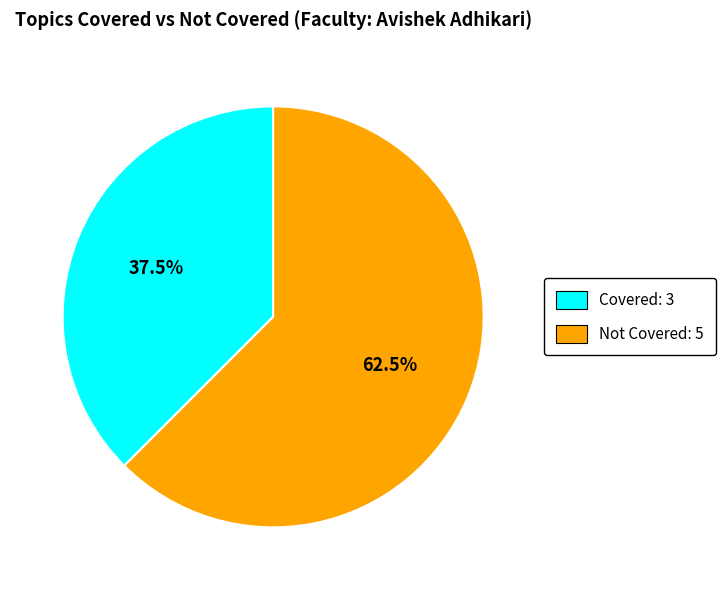

Is there any slice that represents more than half of the pie?

Yes